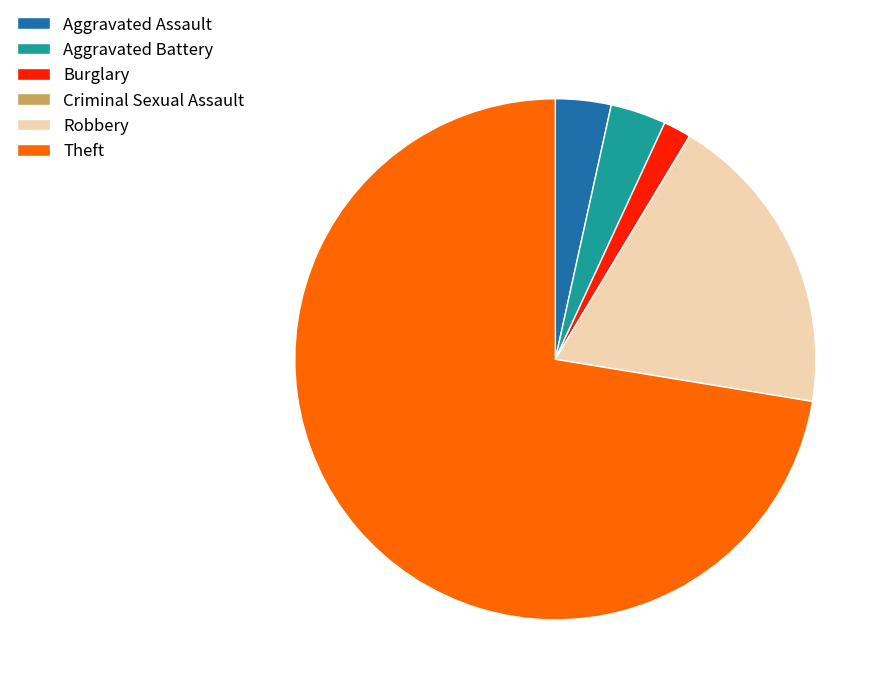

What is the largest slice in the pie chart?

Theft